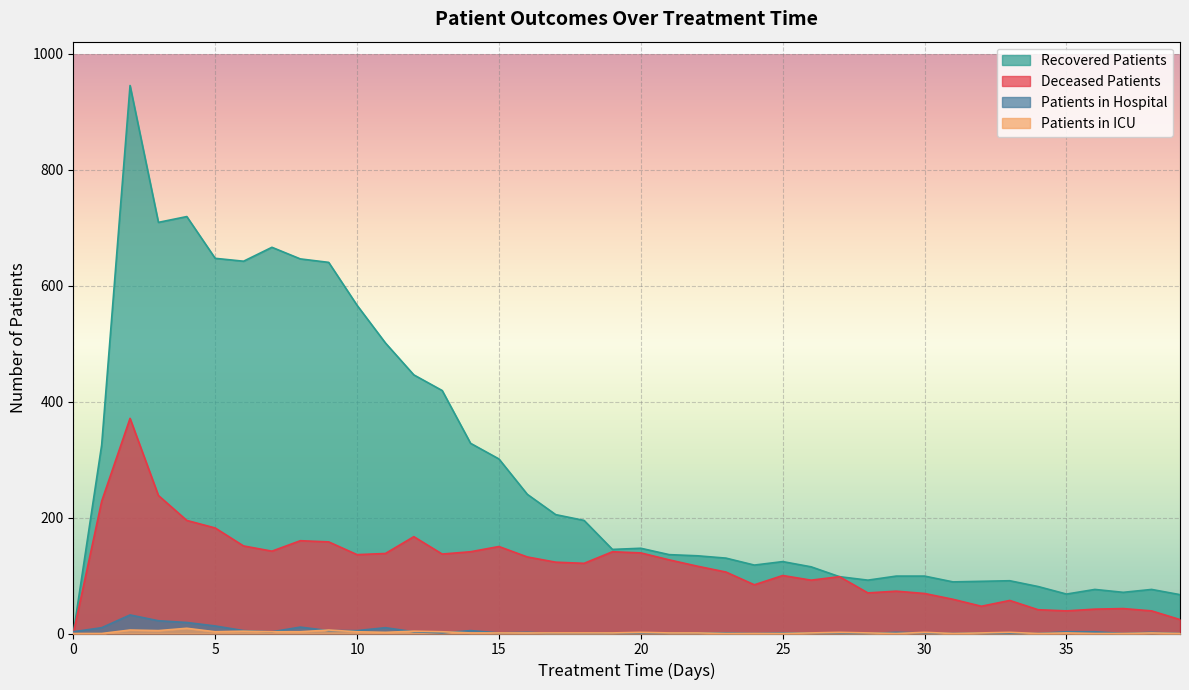

How many series are shown in this chart?

4